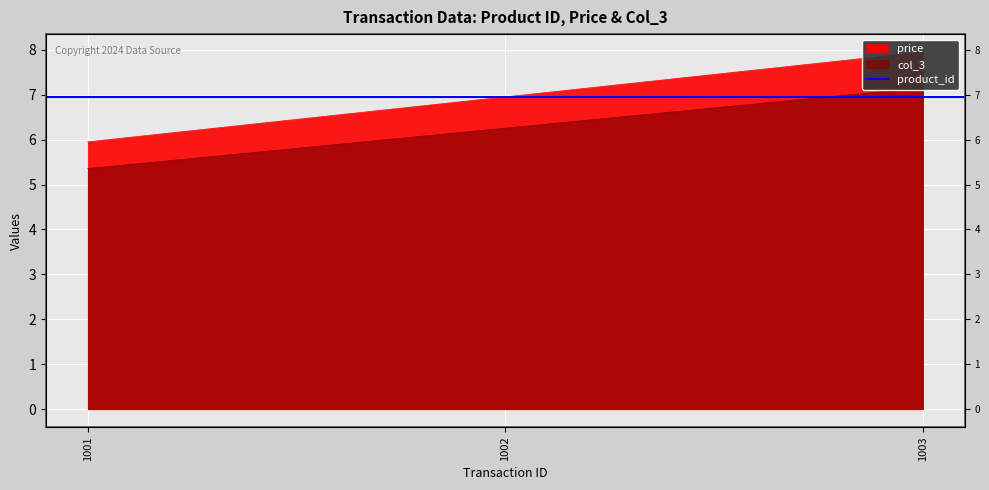

What is the sum of all product_id values?

20.9